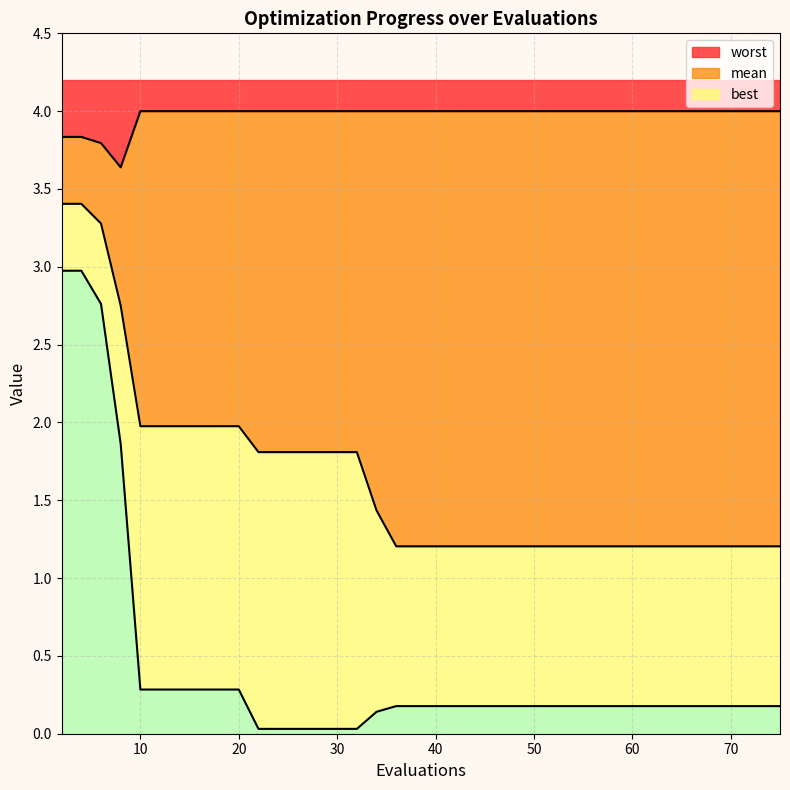

What is the difference between the maximum and minimum values in the best series?

2.9